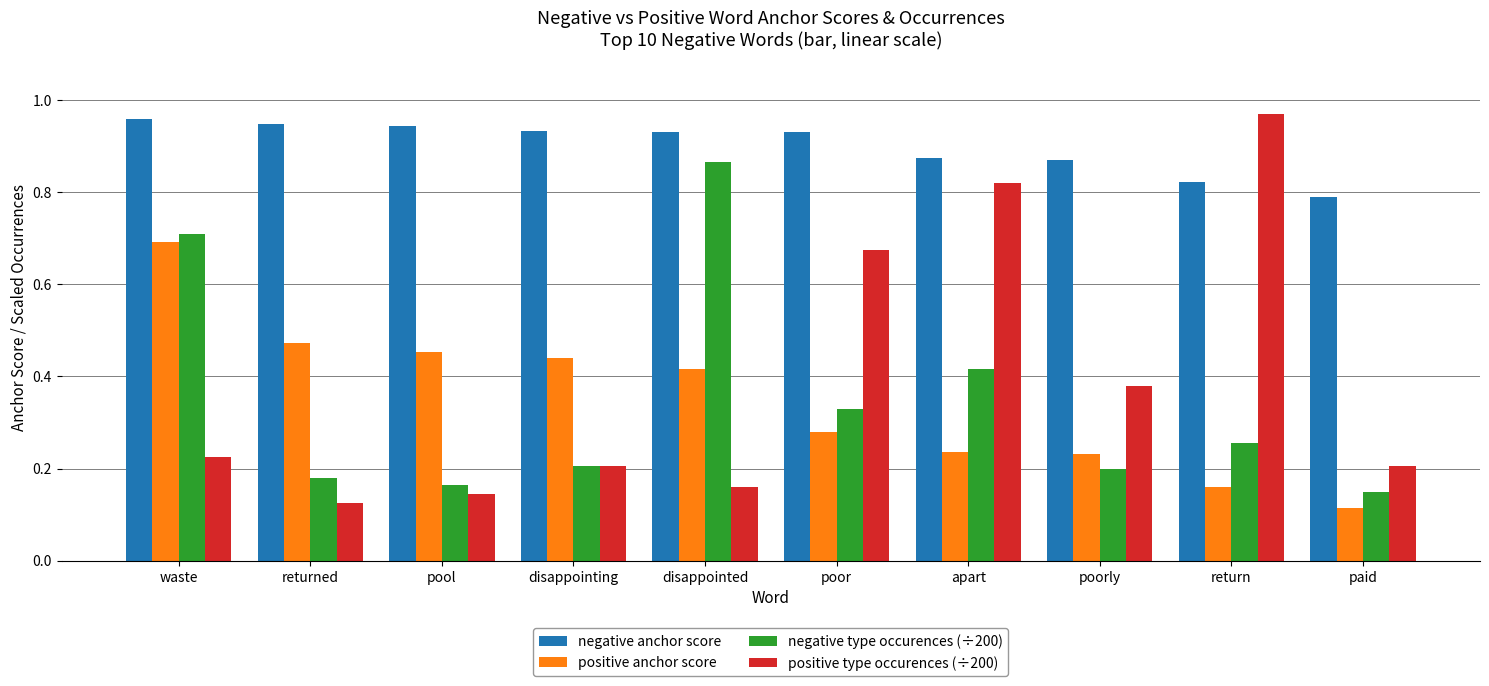

What position from the right is paid?

1